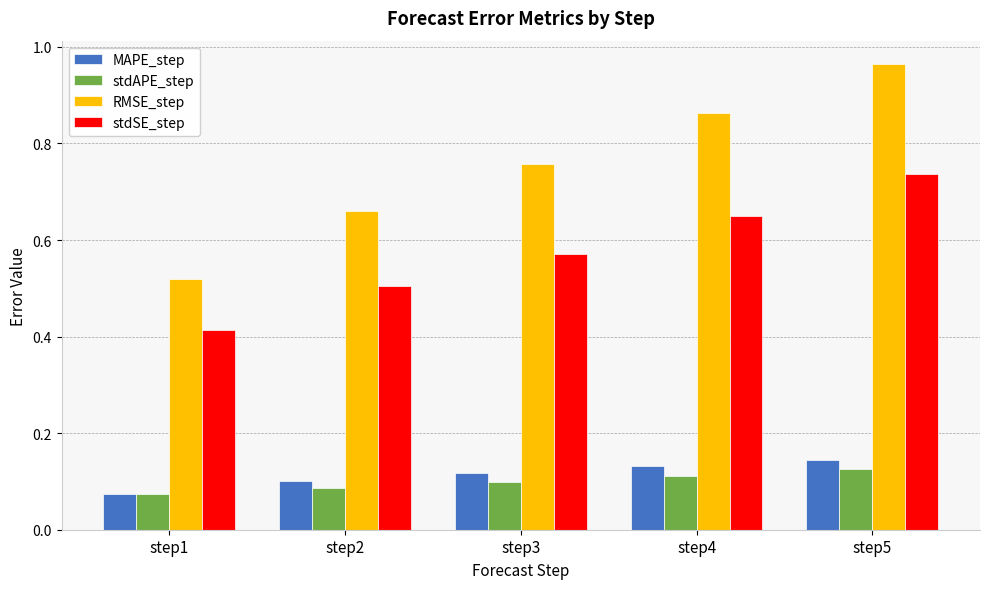

What is the sum of the stdSE_step values at step2 and step5?

1.2